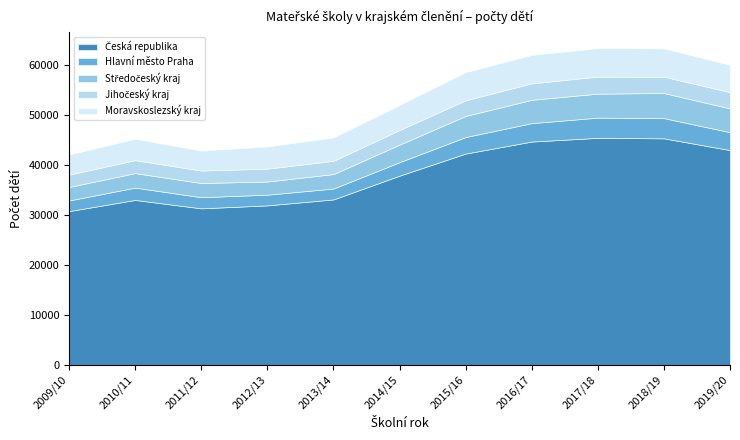

How many values in the Jihočeský kraj series exceed 2928?

5